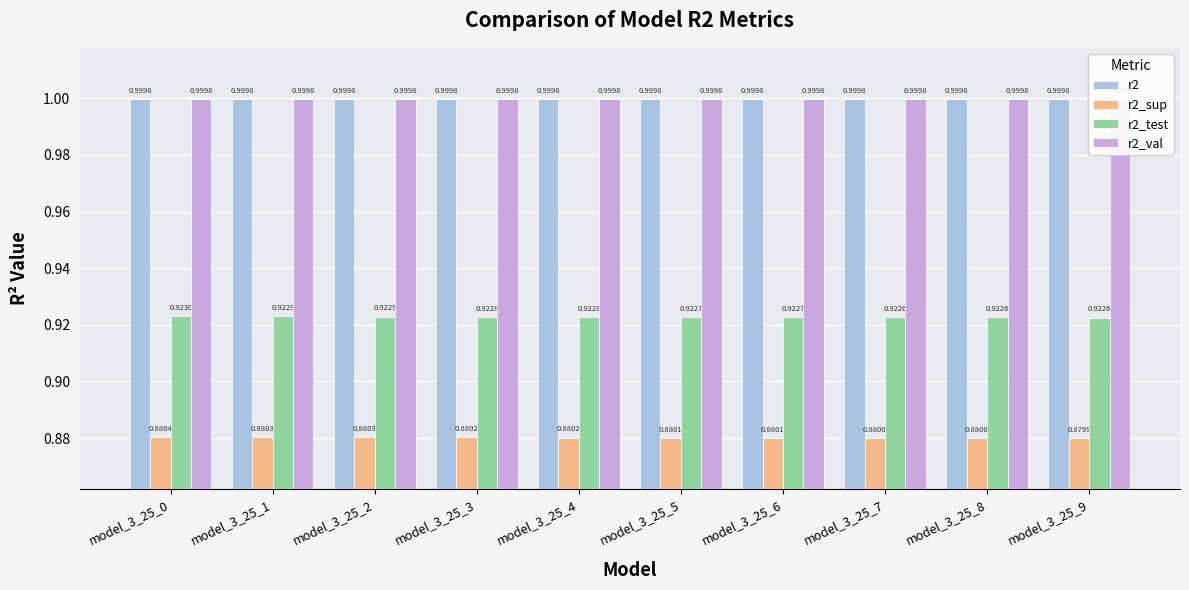

The value of r2_sup at model_3_25_4 is 0.9. True or false?

True